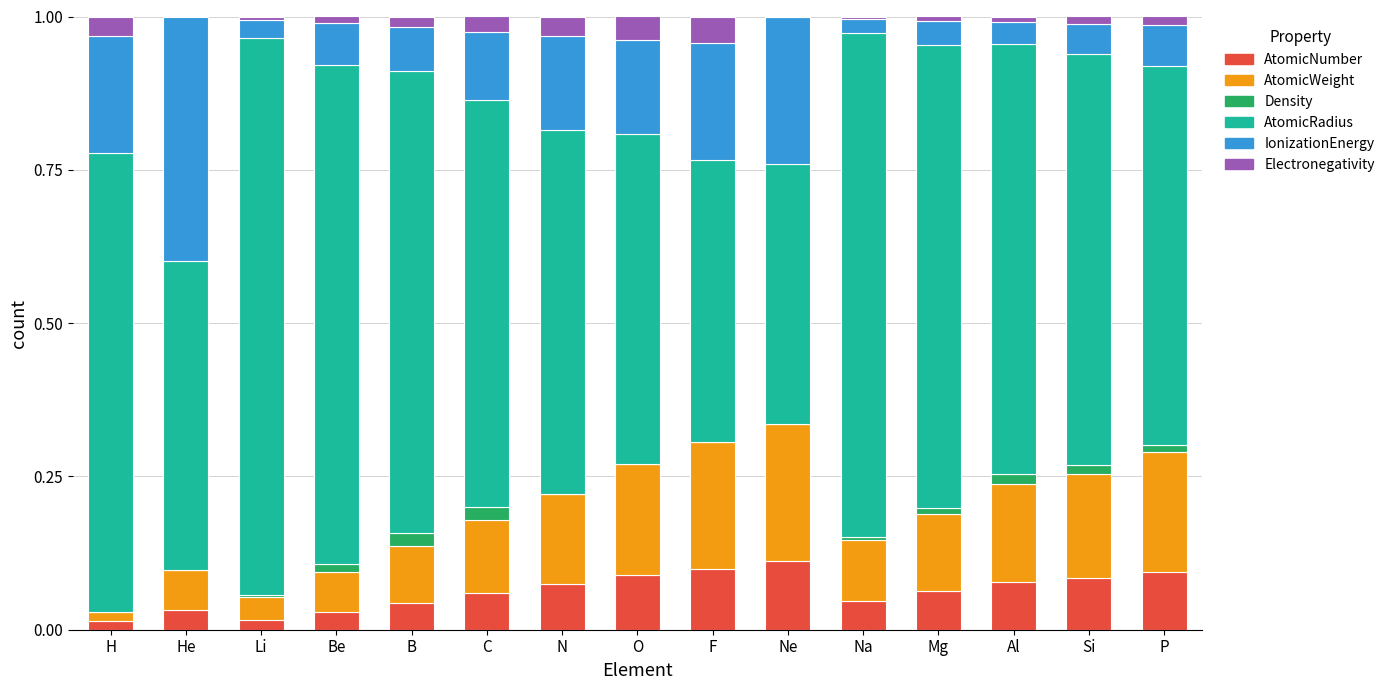

At how many categories does at least one series exceed 0?

15